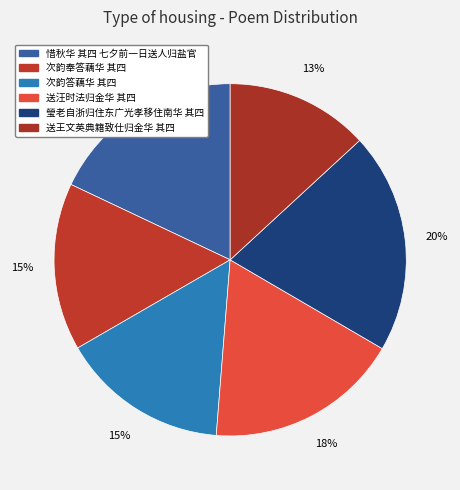

What is the ratio of the value at 次韵答藕华 其四 to the value at 送汪时法归金华 其四?

0.9